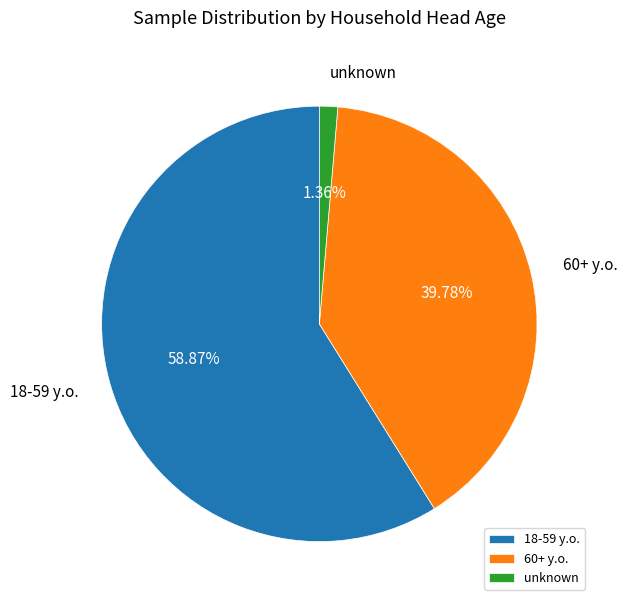

What is the majority slice?

18-59 y.o.